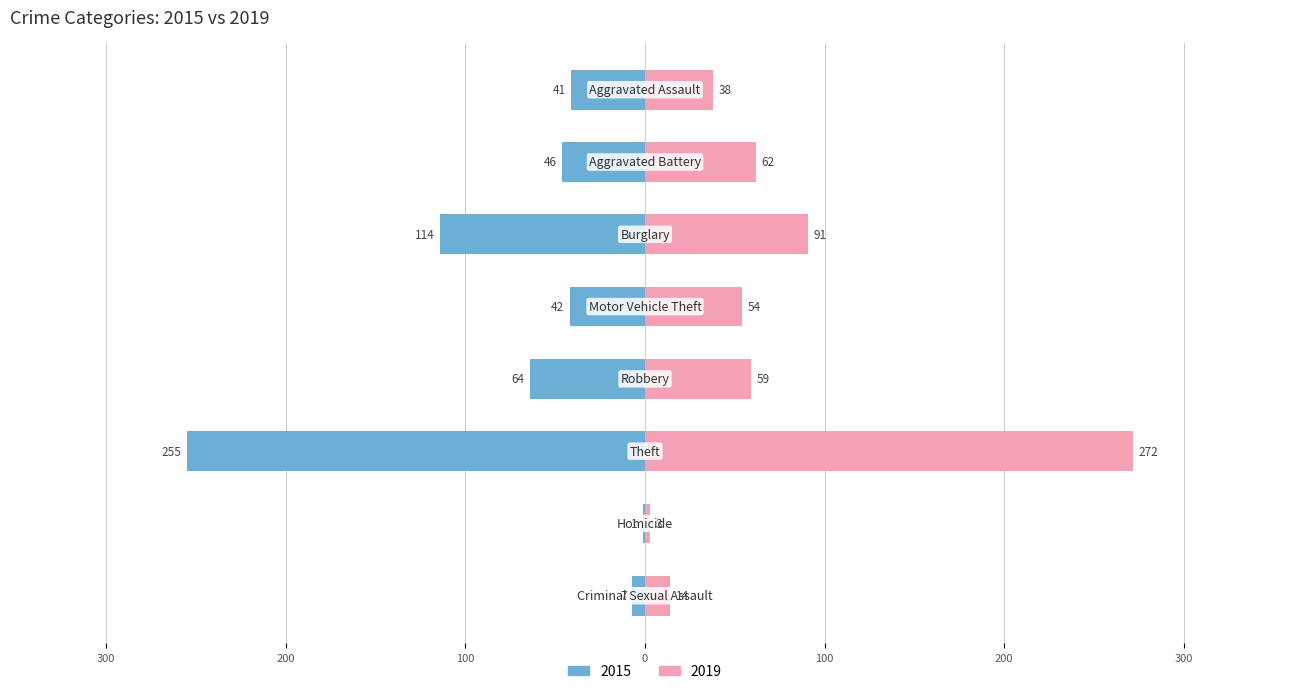

Count the number of data series in this chart.

2